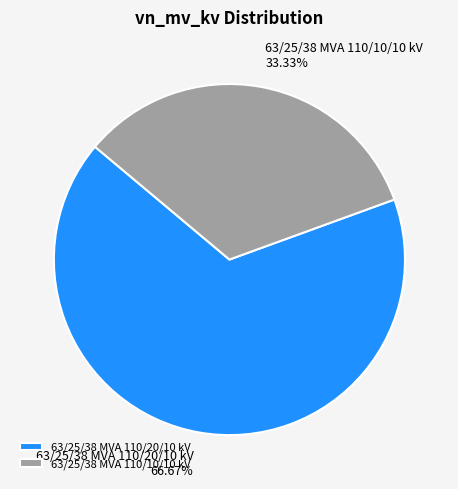

To the nearest percent, what portion does 63/25/38 MVA 110/10/10 kV represent?

33%